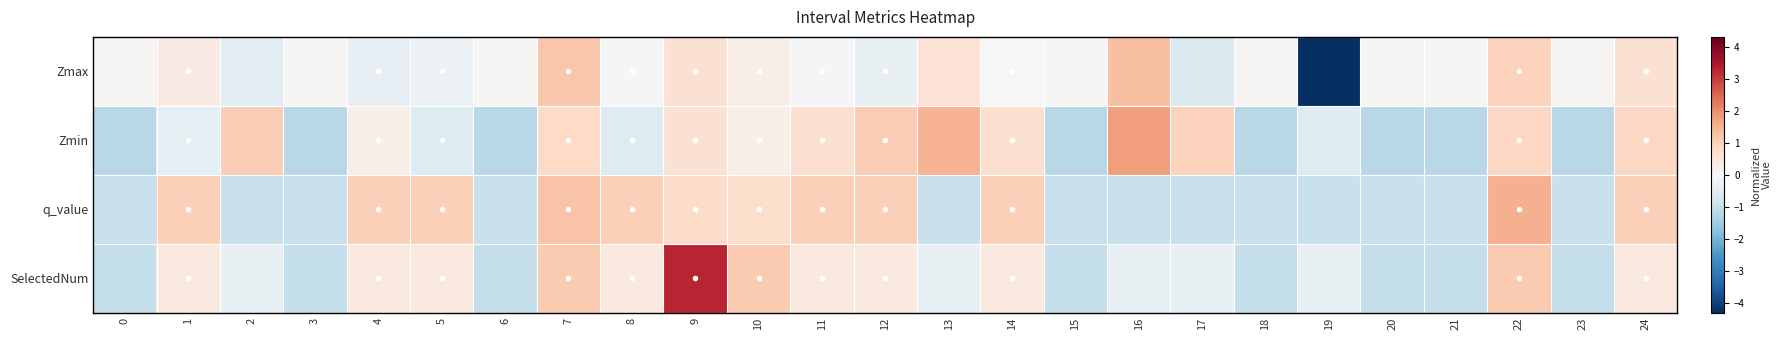

Reading right to left, transcribe all the data shown in this chart.

Zmax: 24=0.7	23=0.0	22=1.0	21=0.0	20=0.0	19=-4.3	18=0.0	17=-0.6	16=1.3	15=0.0	14=-0.0	13=0.6	12=-0.3	11=-0.0	10=0.3	9=0.7	8=-0.1	7=1.2	6=0.0	5=-0.2	4=-0.3	3=0.0	2=-0.5	1=0.4	0=0.0
Zmin: 24=0.9	23=-1.2	22=0.9	21=-1.2	20=-1.2	19=-0.5	18=-1.2	17=1.0	16=1.8	15=-1.2	14=0.7	13=1.5	12=1.1	11=0.7	10=0.2	9=0.7	8=-0.6	7=0.9	6=-1.2	5=-0.6	4=0.2	3=-1.2	2=1.0	1=-0.4	0=-1.2
q_value: 24=1.0	23=-1.0	22=1.5	21=-1.0	20=-1.0	19=-1.0	18=-1.0	17=-1.0	16=-1.0	15=-1.0	14=1.0	13=-1.0	12=1.0	11=1.0	10=0.7	9=0.8	8=1.0	7=1.2	6=-1.0	5=1.0	4=1.0	3=-1.0	2=-1.0	1=1.0	0=-1.0
SelectedNum: 24=0.4	23=-1.0	22=1.1	21=-1.0	20=-1.0	19=-0.3	18=-1.0	17=-0.3	16=-0.3	15=-1.0	14=0.4	13=-0.3	12=0.4	11=0.4	10=1.1	9=3.3	8=0.4	7=1.1	6=-1.0	5=0.4	4=0.4	3=-1.0	2=-0.3	1=0.4	0=-1.0